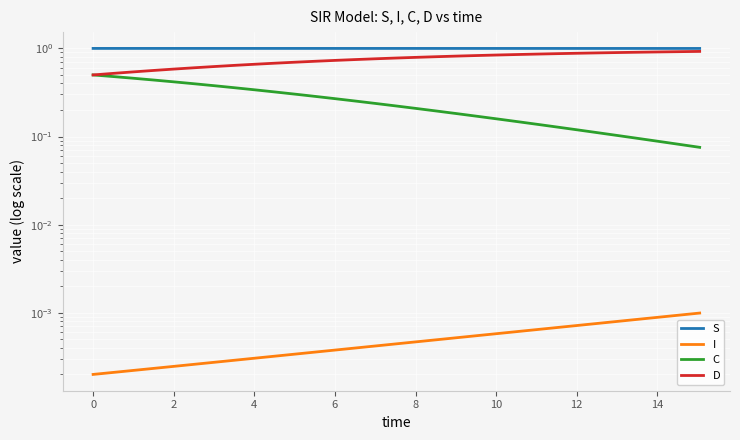

True or false: C and I cross at least once.

False